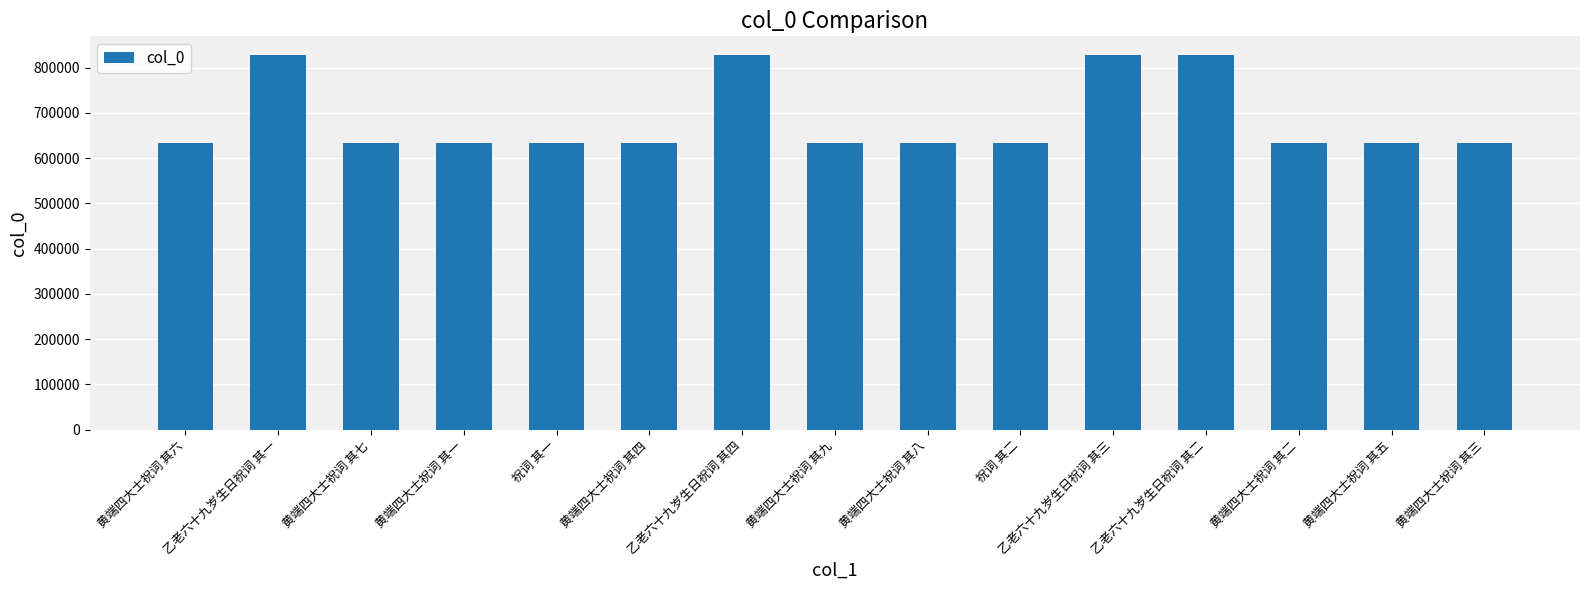

What is the smallest value displayed?

633977